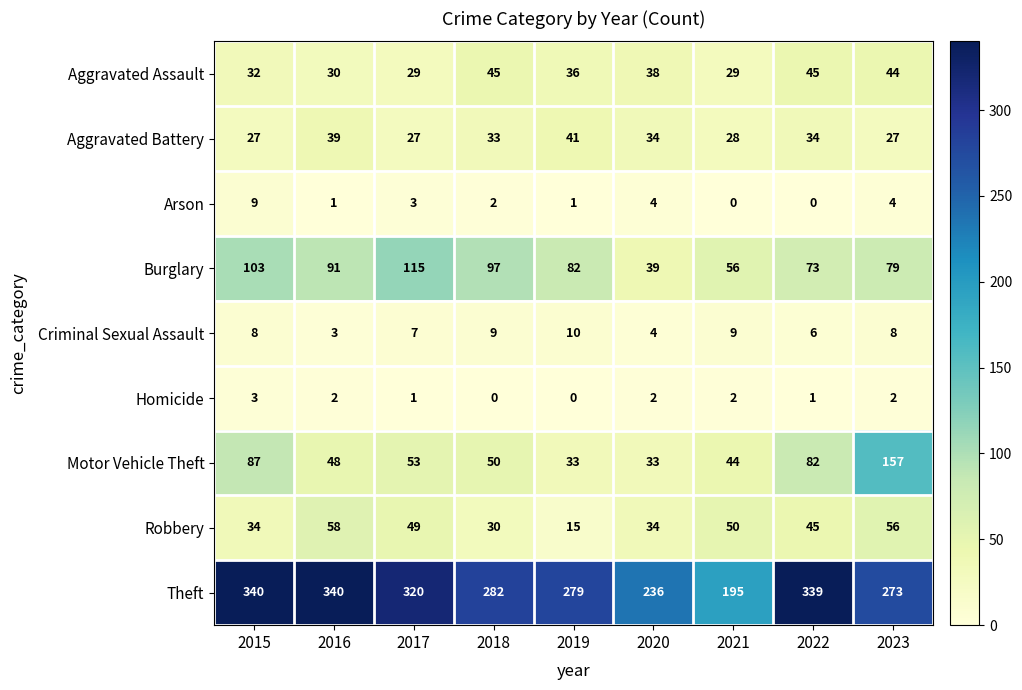

How many distinct data groups are displayed?

9